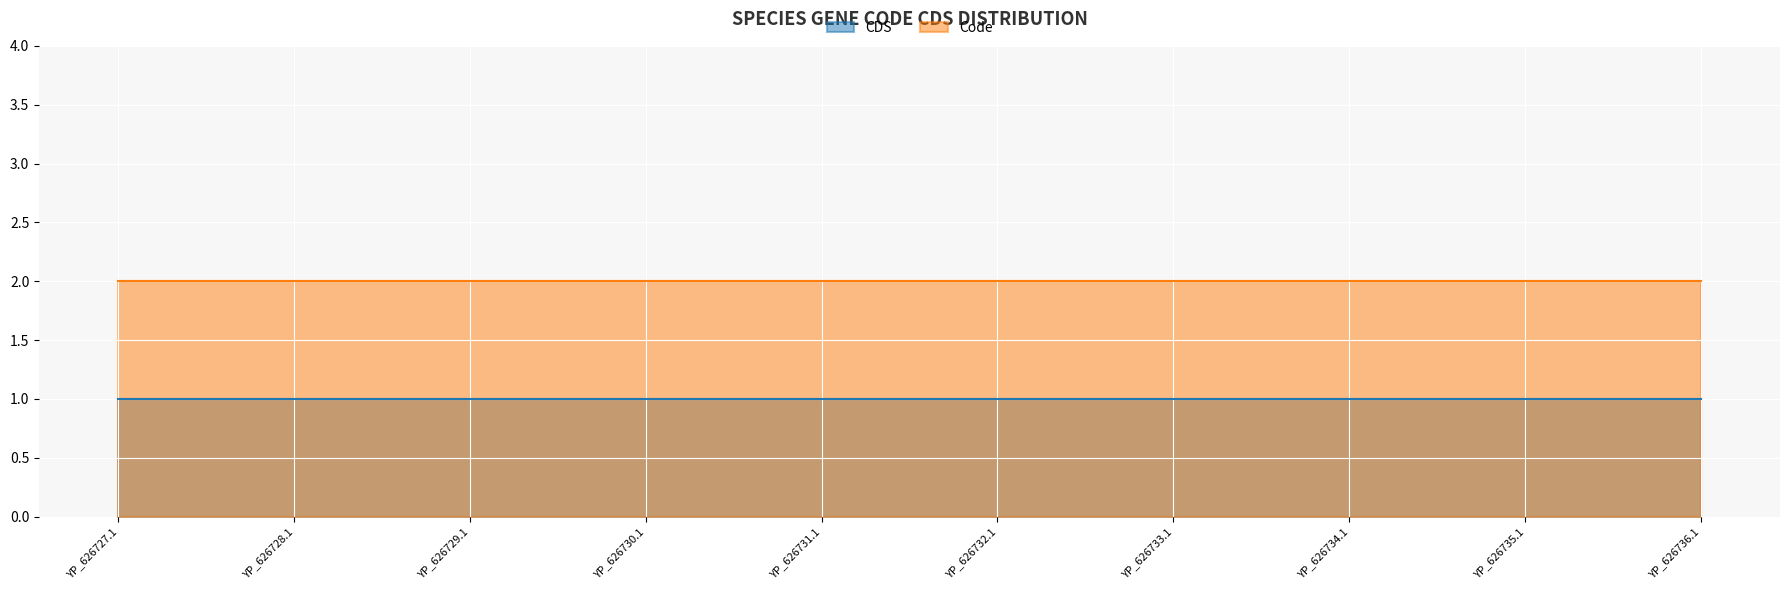

Which series has the largest range (max minus min)?

CDS